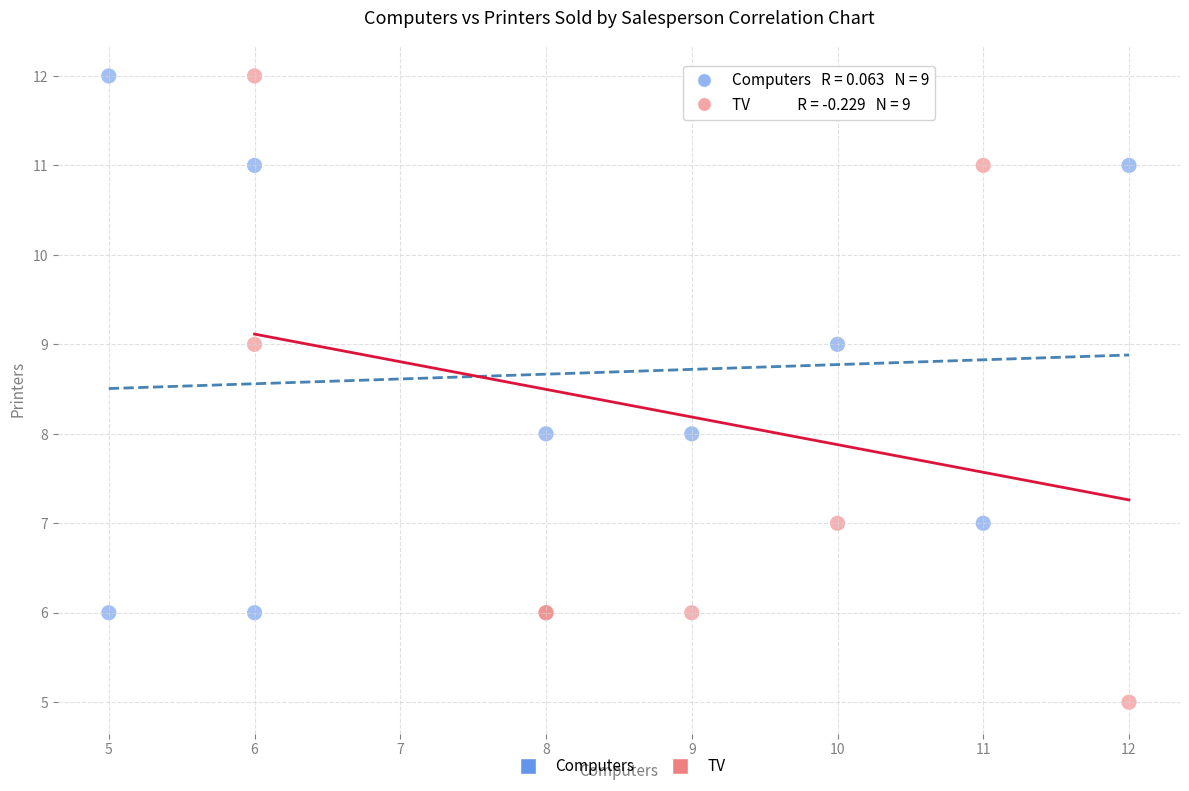

Which series contains the lowest Y value?

TV